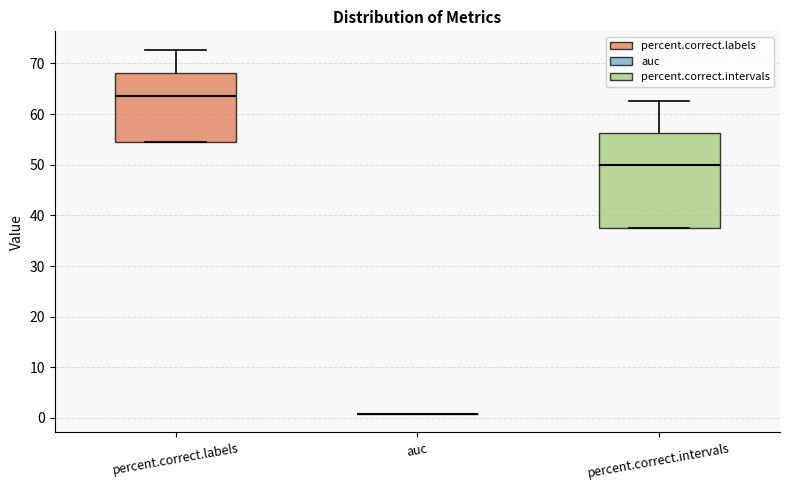

Comparing the boxes themselves (not the whiskers), which one is the tallest?

percent.correct.intervals